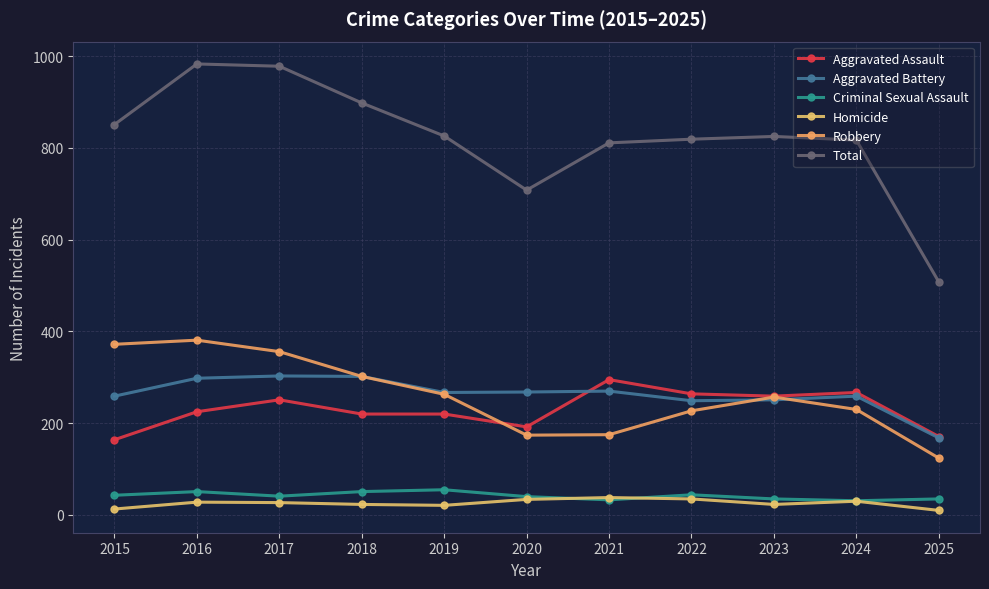

What is the minimum value shown in the chart?

10